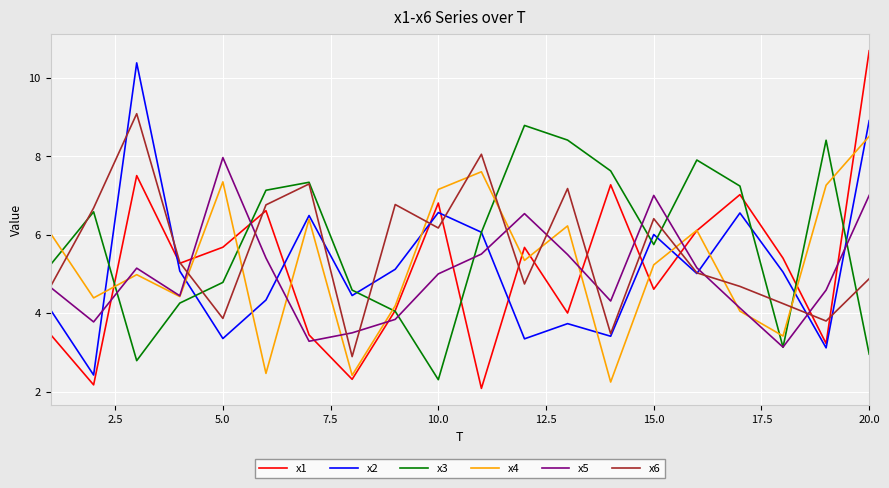

What is the sum of all x4 values?

105.8